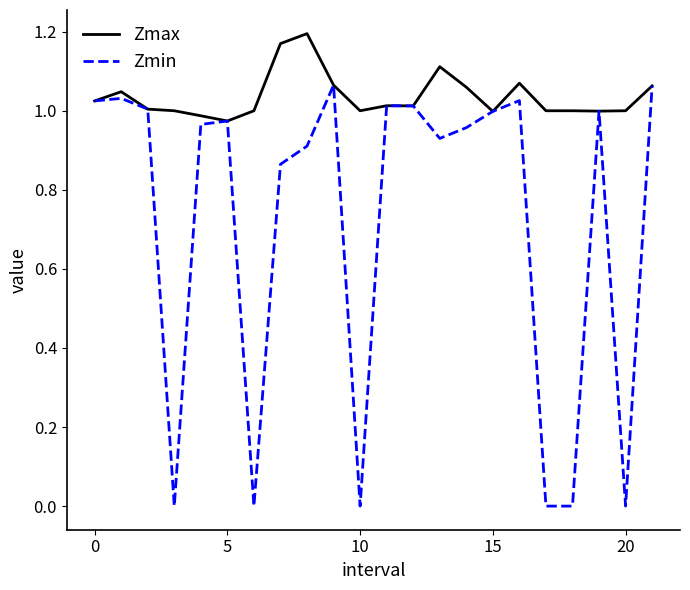

Which series has the widest spread of values?

Zmin